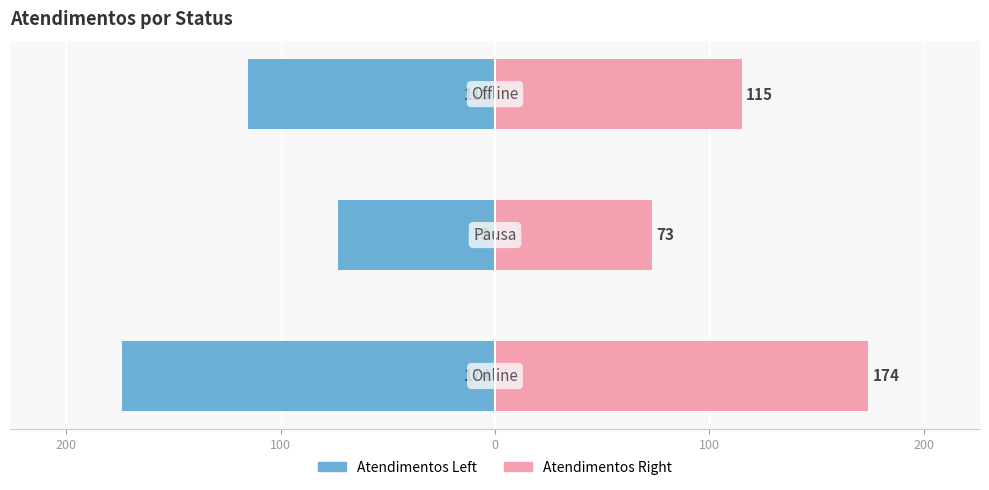

Reading right to left, list all the values displayed in this chart.

Atendimentos (esq): 100=-115	200=-73	300=-174
Atendimentos (dir): 100=115	200=73	300=174